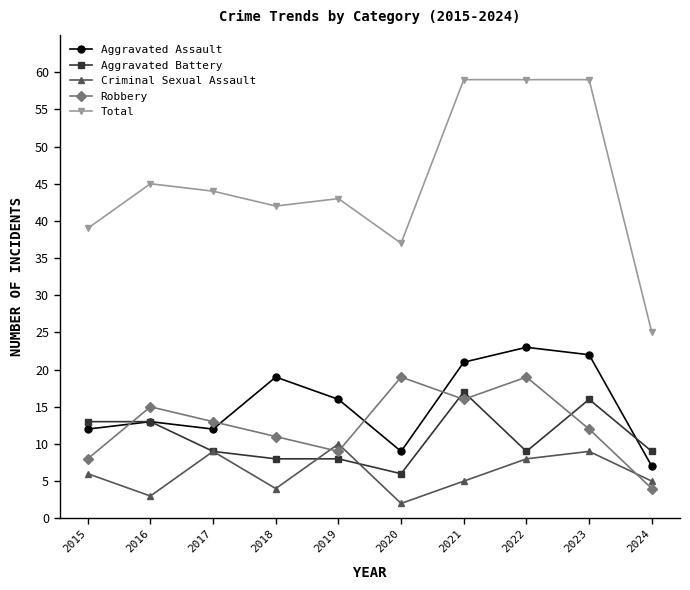

Between 2015 and 2024, which series saw the biggest shift?

Total